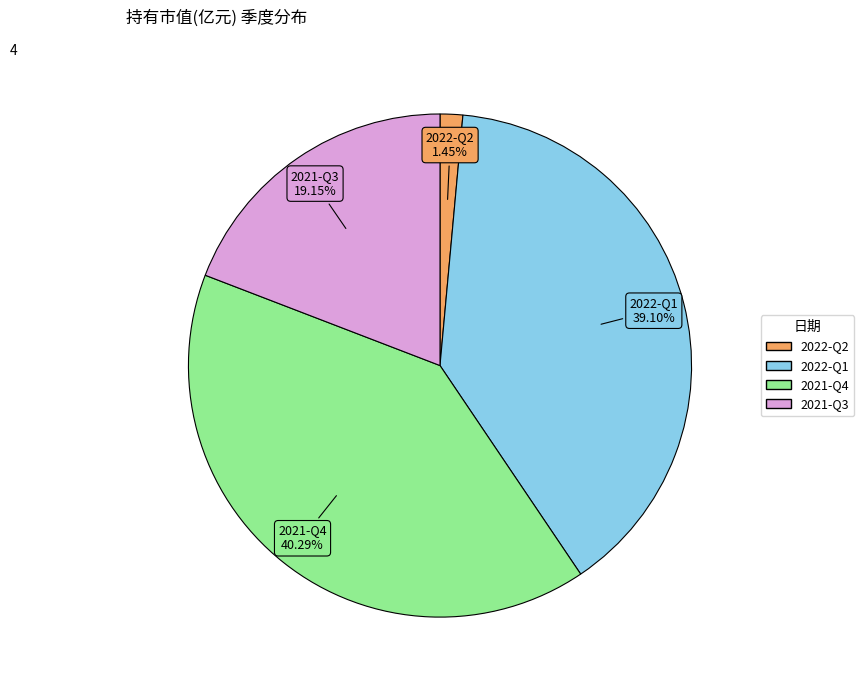

To the nearest percent, what is the average slice percentage?

25%